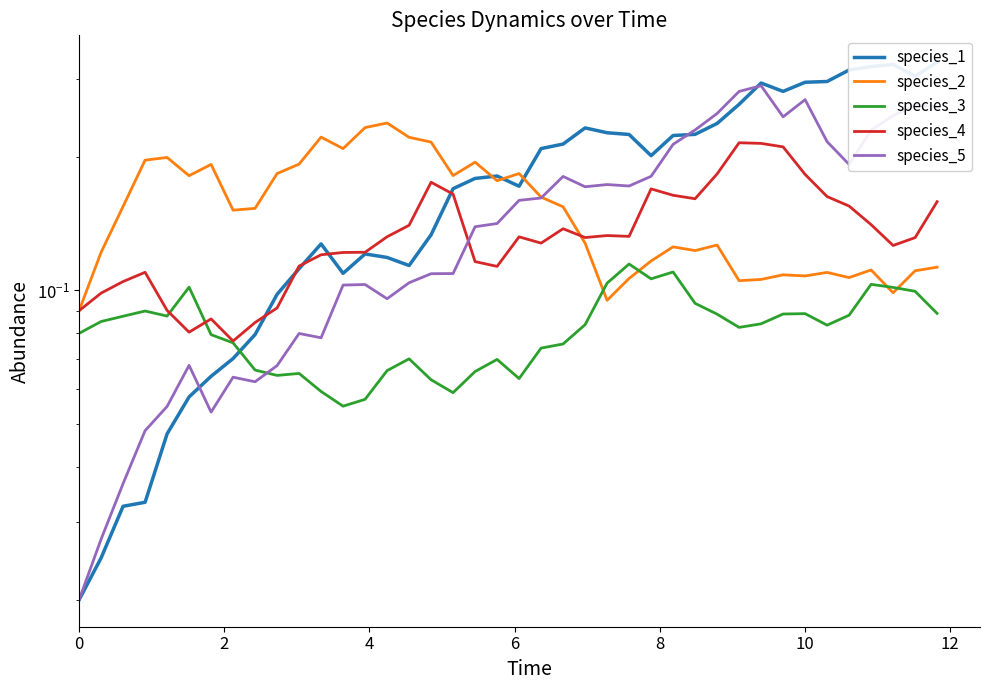

True or false: species_1 has more than 2 points higher than both neighbors.

True